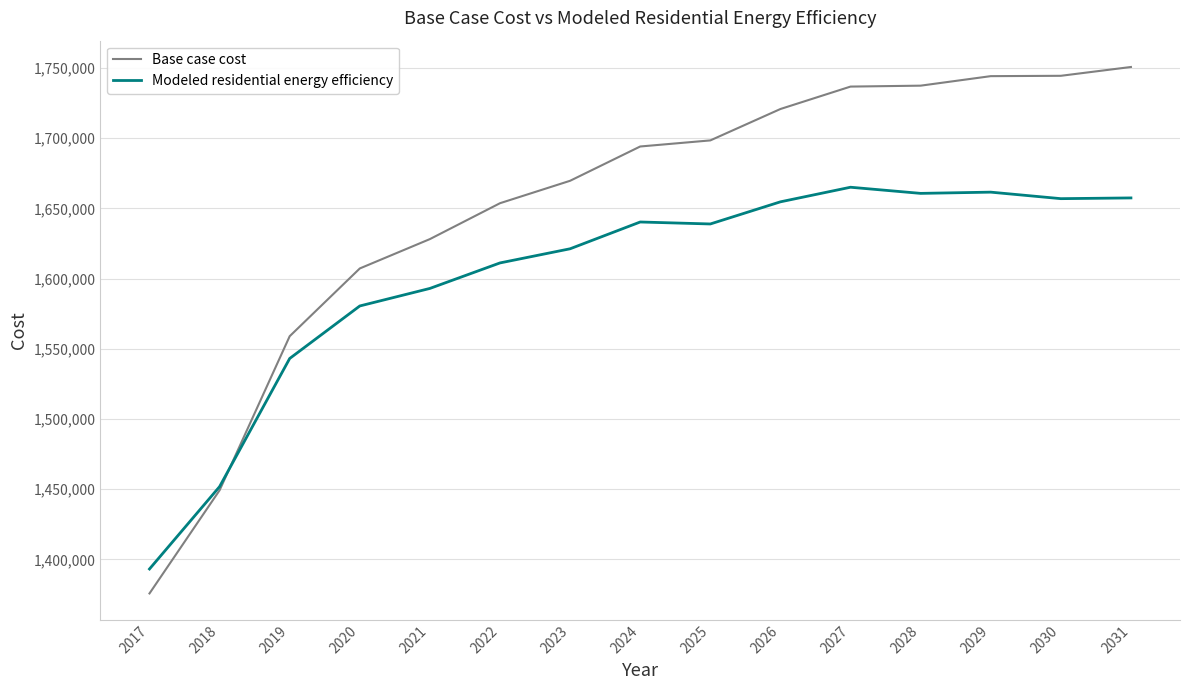

What is the lowest value of the Modeled residential energy efficiency series?

1393191.8